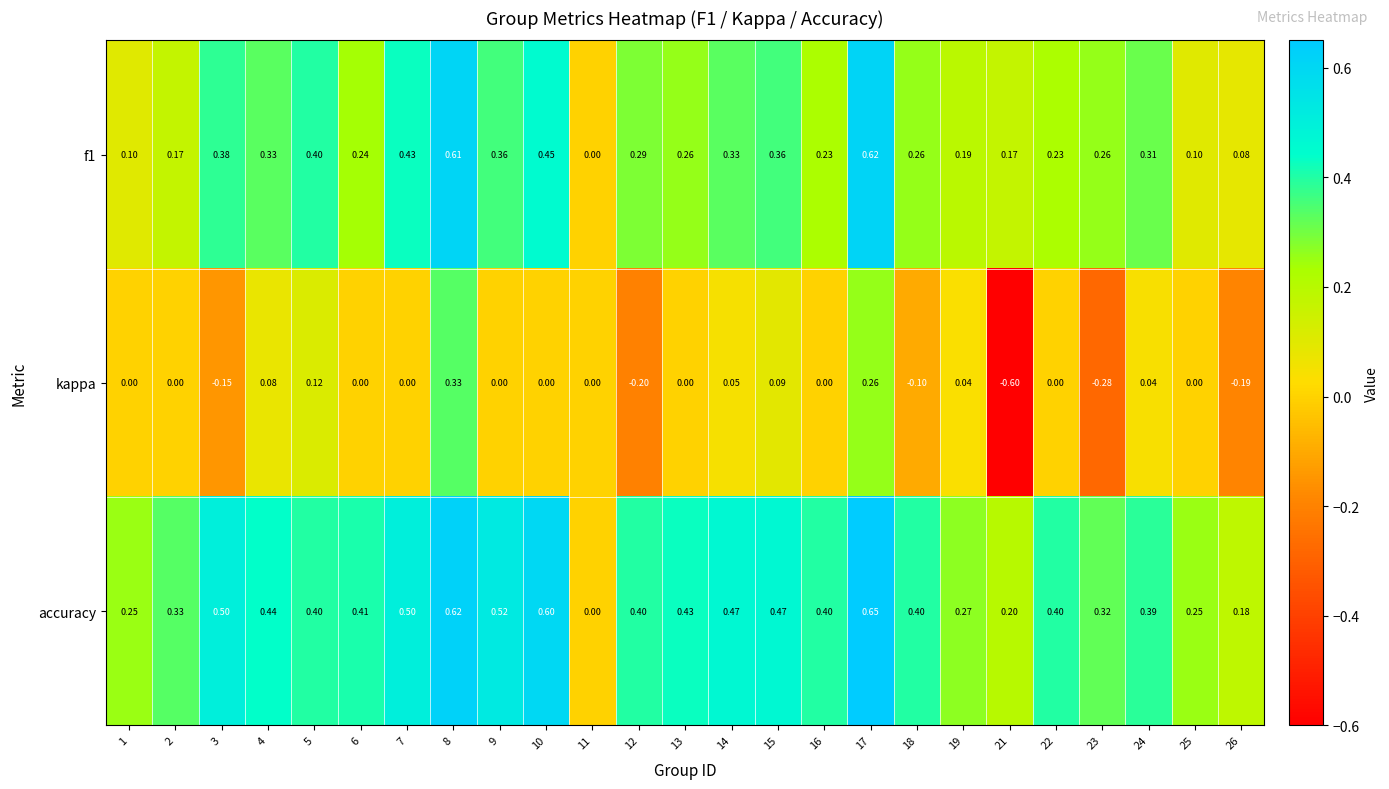

Which series has the largest total across all categories?

accuracy